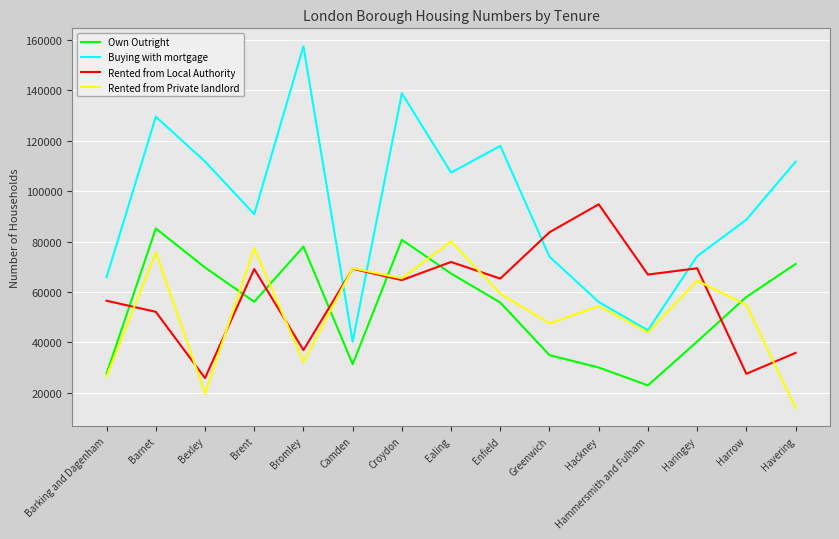

The value of Rented from Private landlord at Greenwich is 13665. True or false?

False